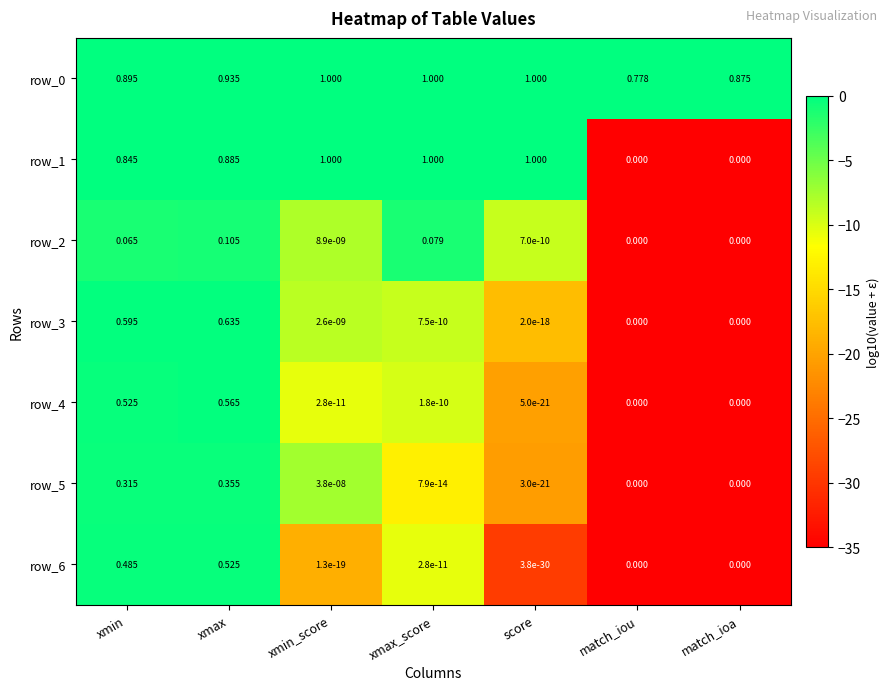

At which category is the sum across all series the highest?

xmax